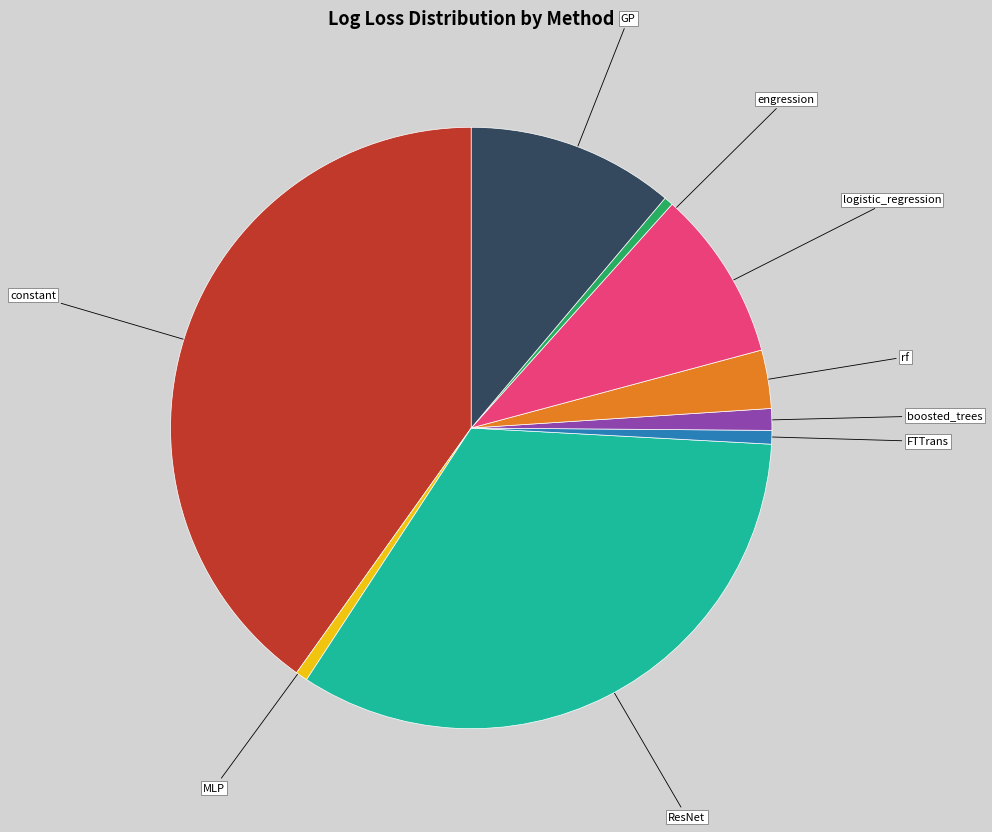

Count the number of slices in the pie.

9